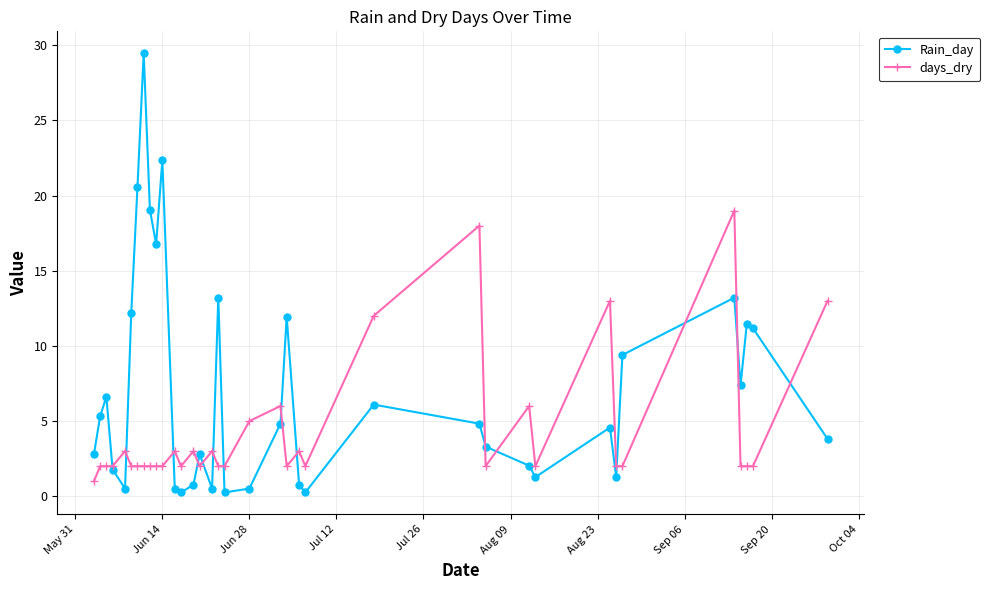

Rank the series by their average value, from highest to lowest.

Rain_day, days_dry